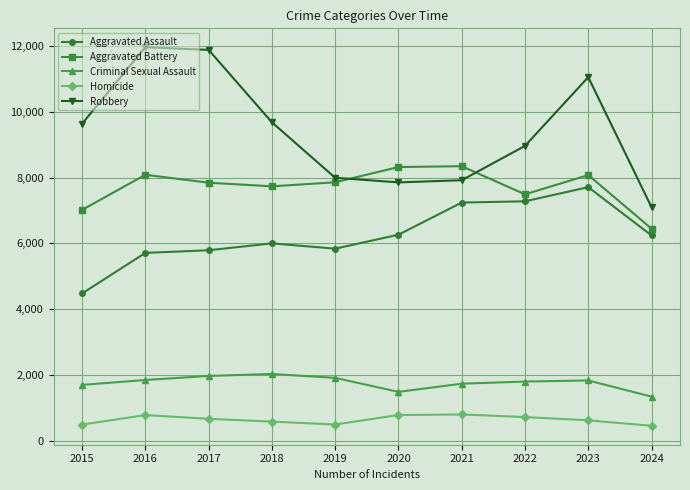

What is the value of the Homicide point at the 10th from the left?

460